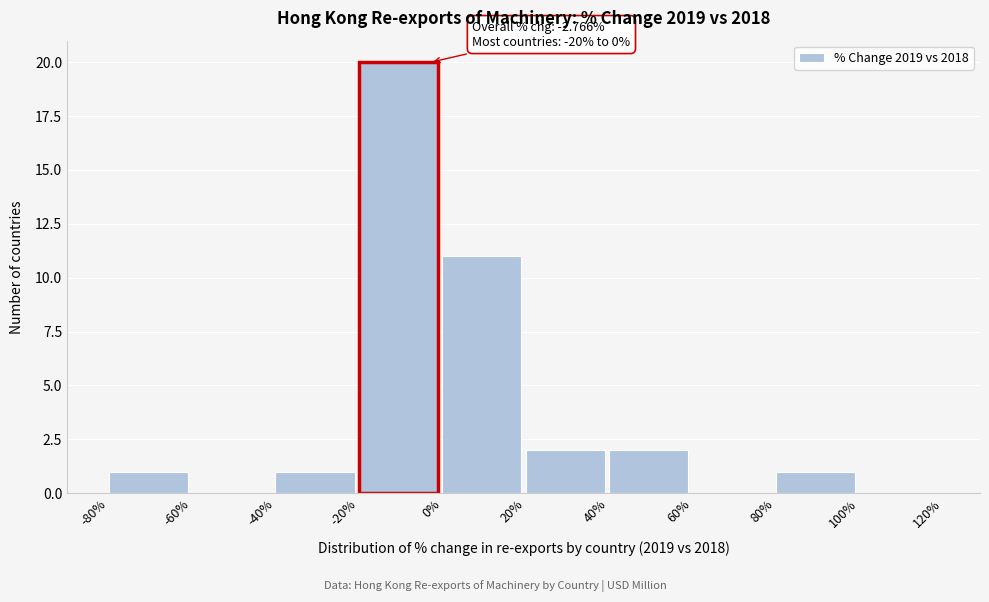

Over which range of the x-axis is the bar tallest?

-20% to 0%